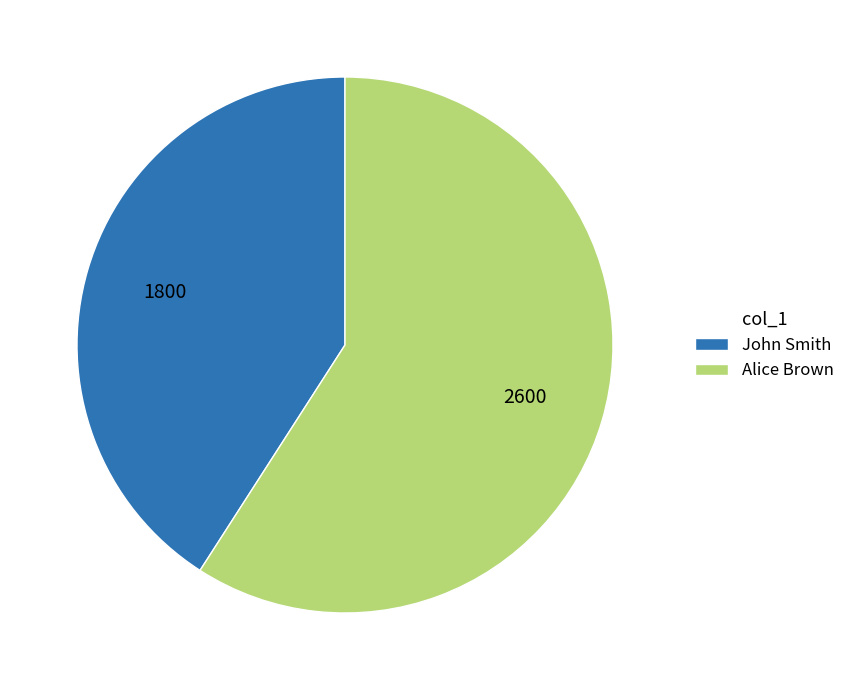

Which slice is the smallest?

John Smith